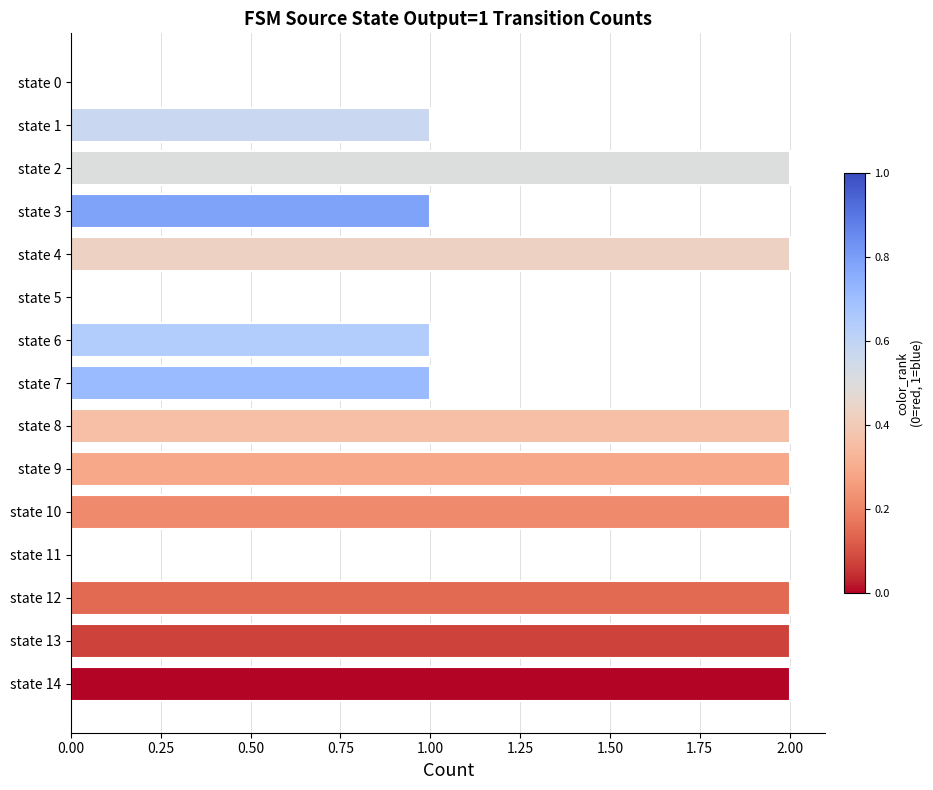

Is it true that the value at state 8 is 2?

True